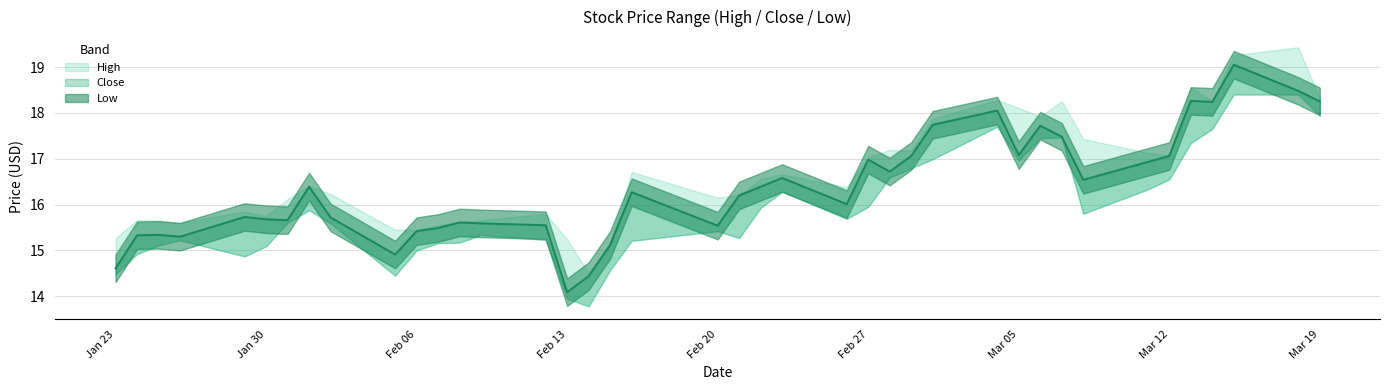

What is the smallest value displayed?

13.8